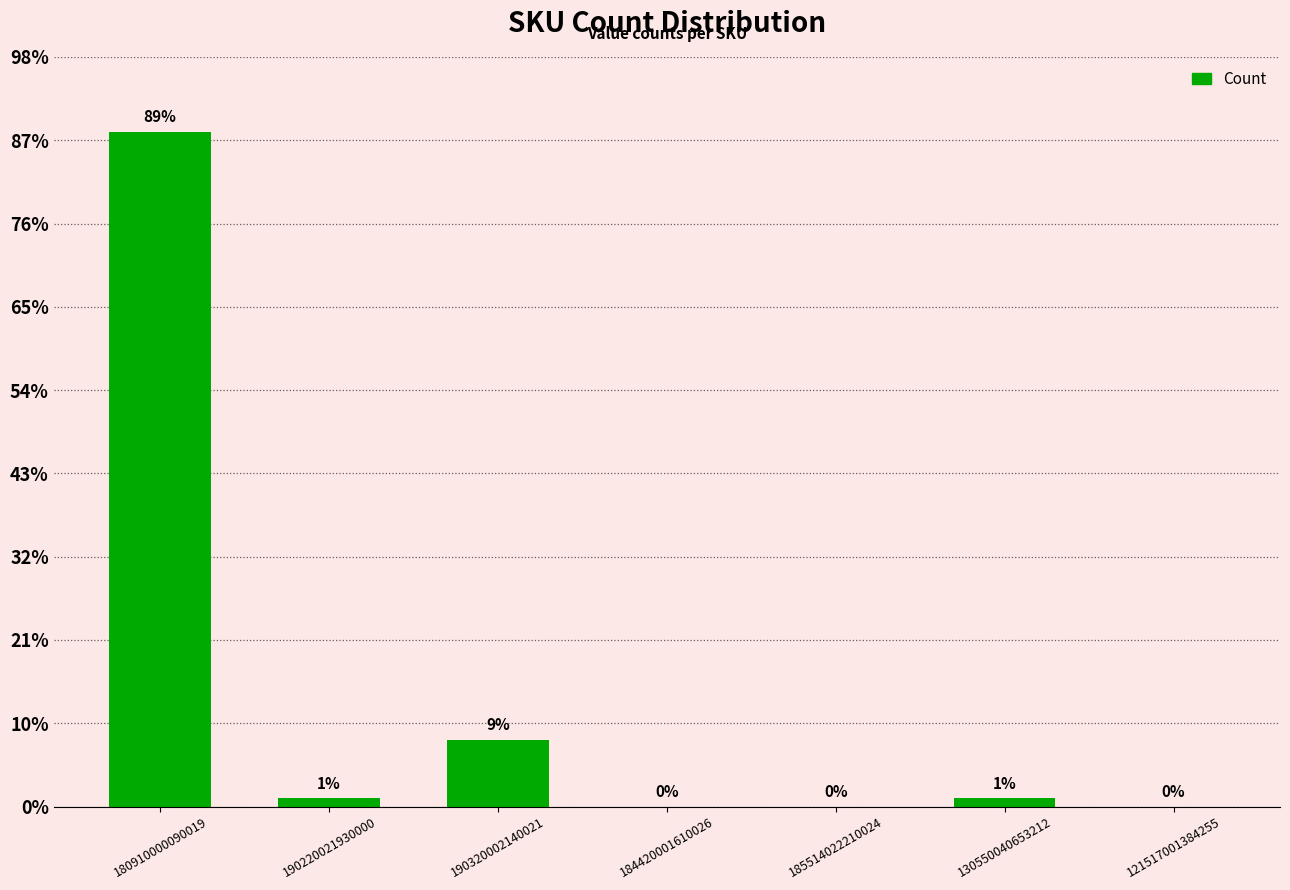

What position from the right is 130550040653212?

2